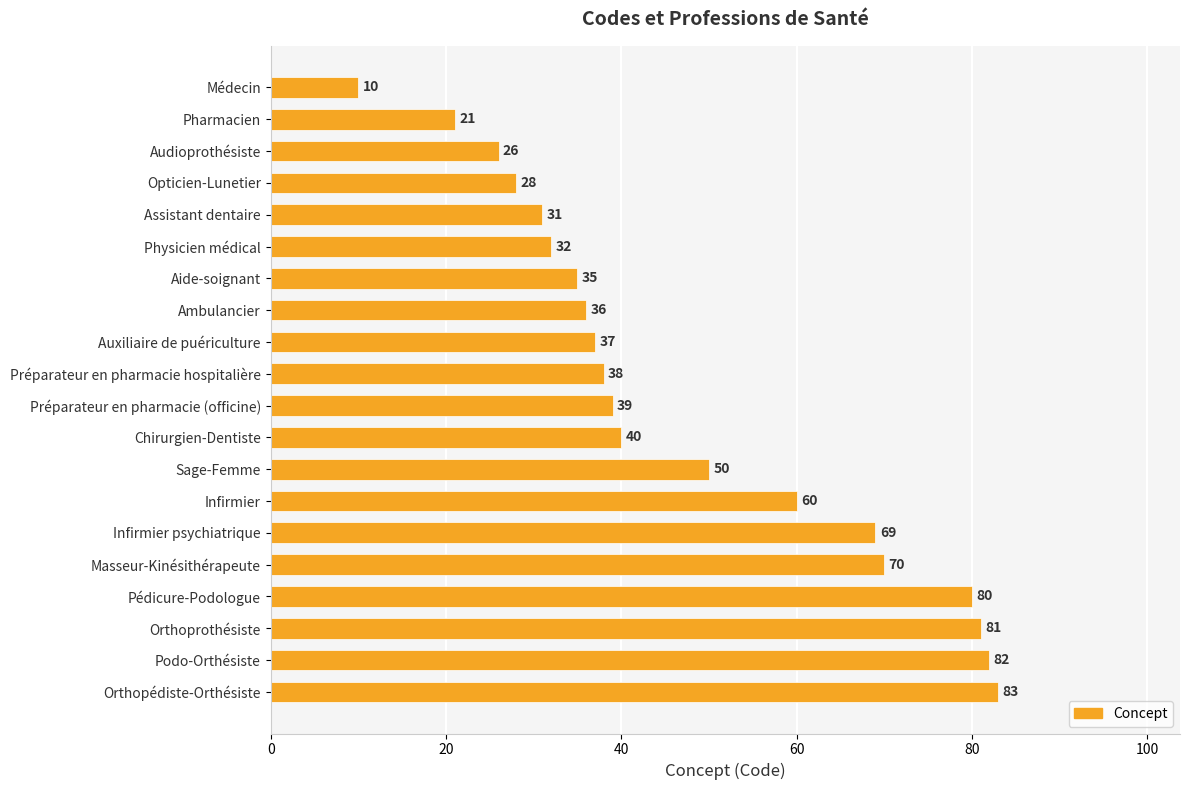

Reading bottom to top, extract all data points from this chart.

83	82	81	80	70	69	60	50	40	39	38	37	36	35	32	31	28	26	21	10